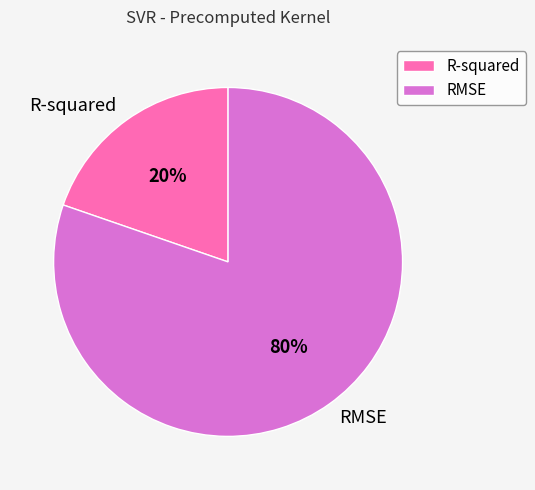

Which slice represents more than half of the pie?

RMSE